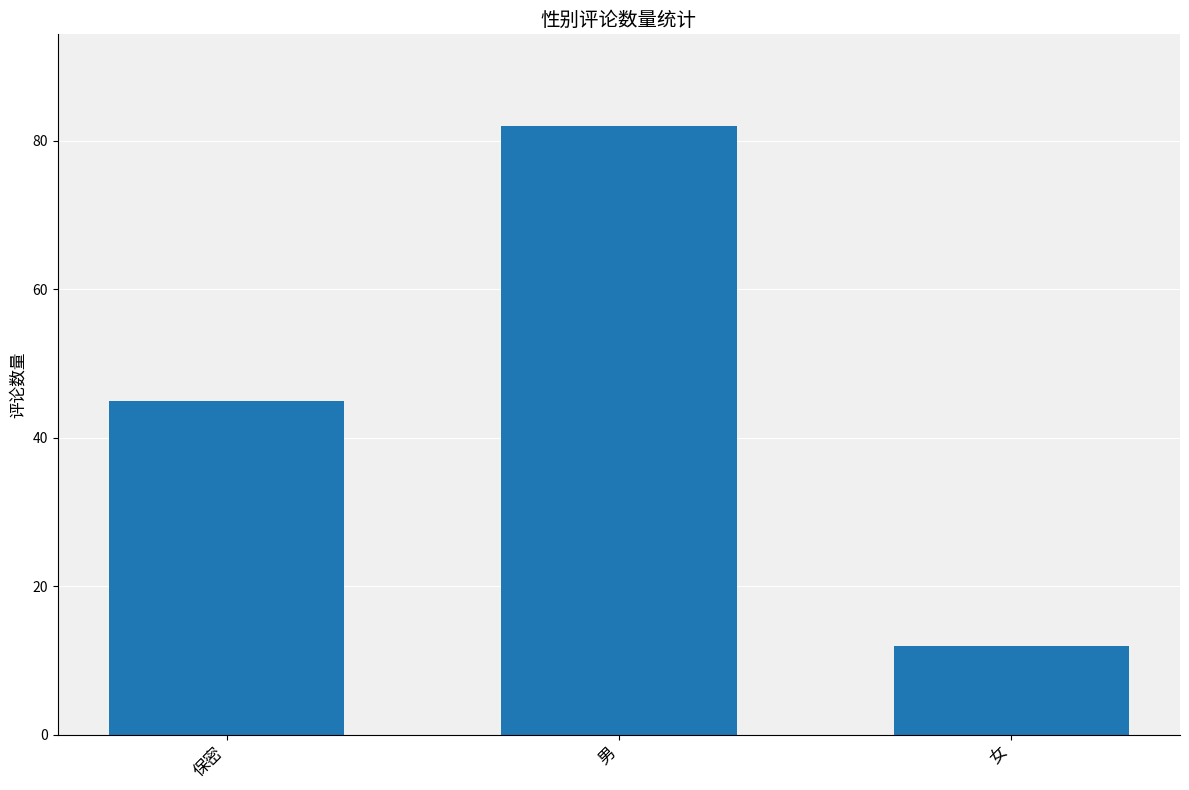

Reading left to right, what are all the values shown in this chart?

保密=45	男=82	女=12